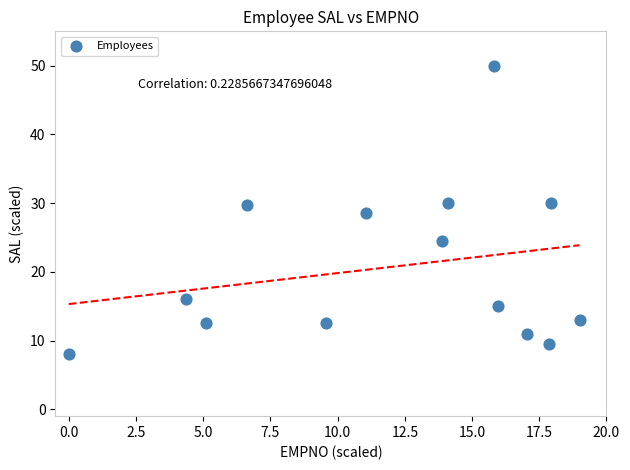

What is the range of Y values (max minus min)?

42.0